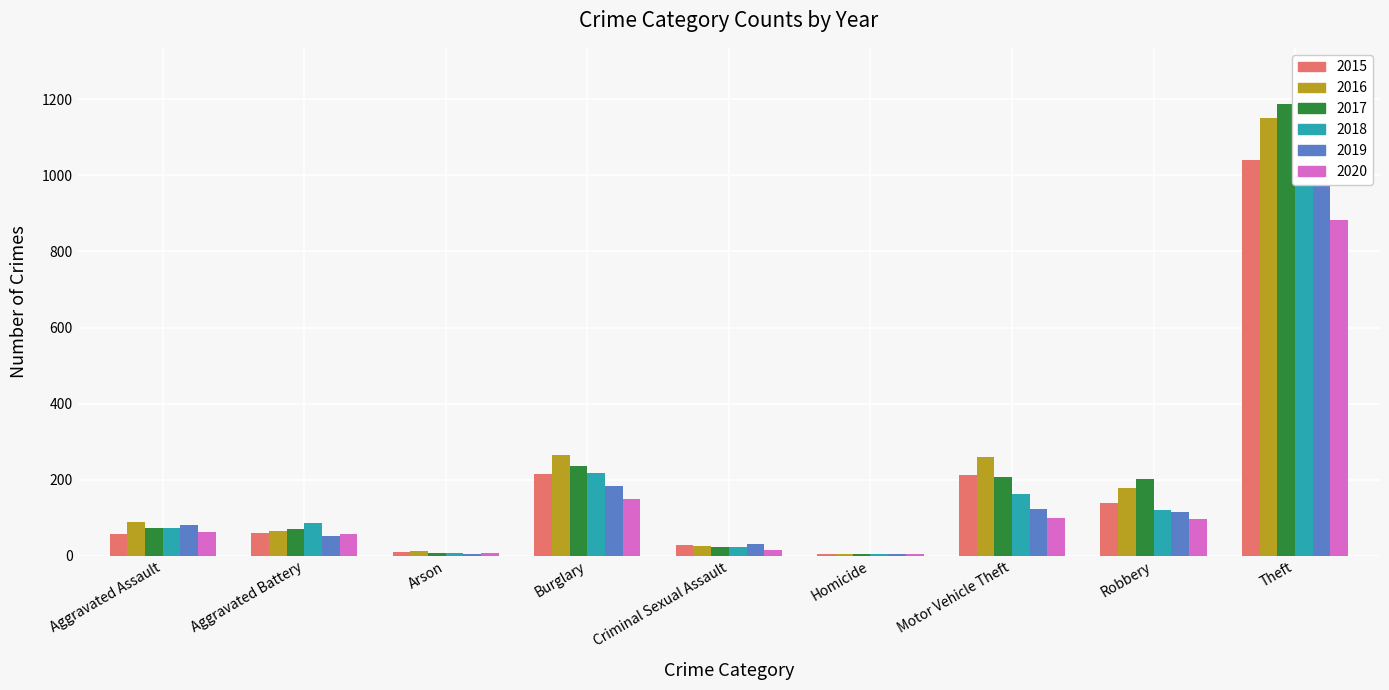

How many values in the 2018 series are below 86?

4